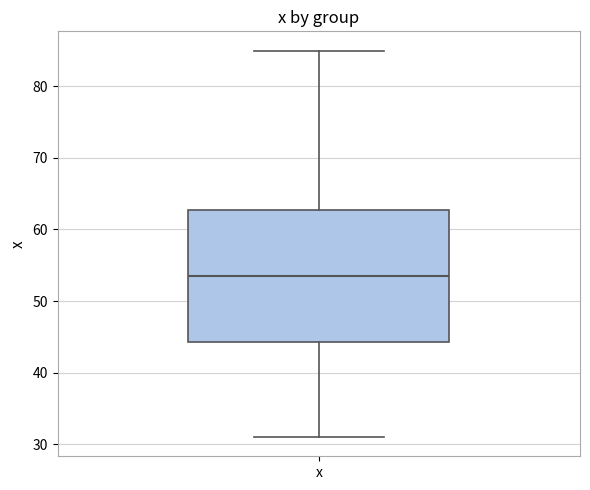

Transcribe this box plot: give where the median line is, the range the box spans, and where the two whiskers end, as read against the y-axis. The values are not printed on the chart, so give them approximately, as read against the axis.

median 54, box 44 to 63, whiskers 31 to 85